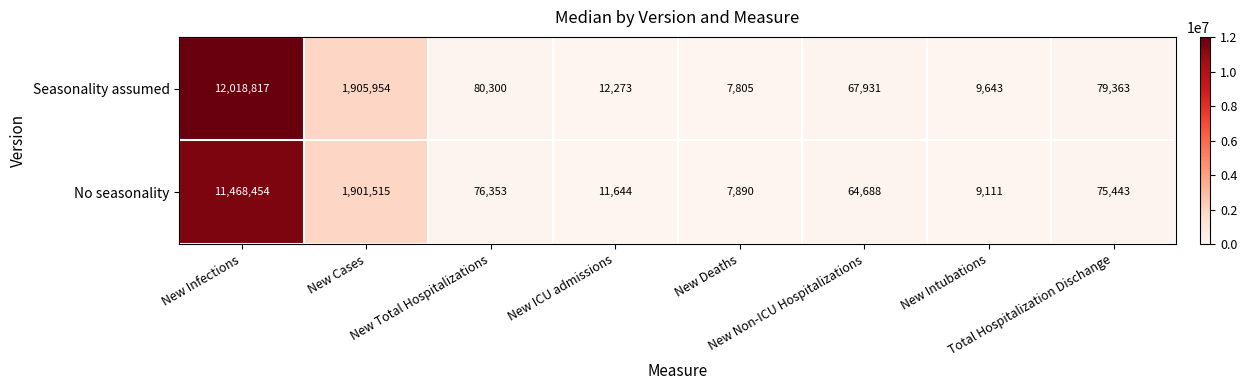

Which series has the largest range (max minus min)?

Seasonality assumed